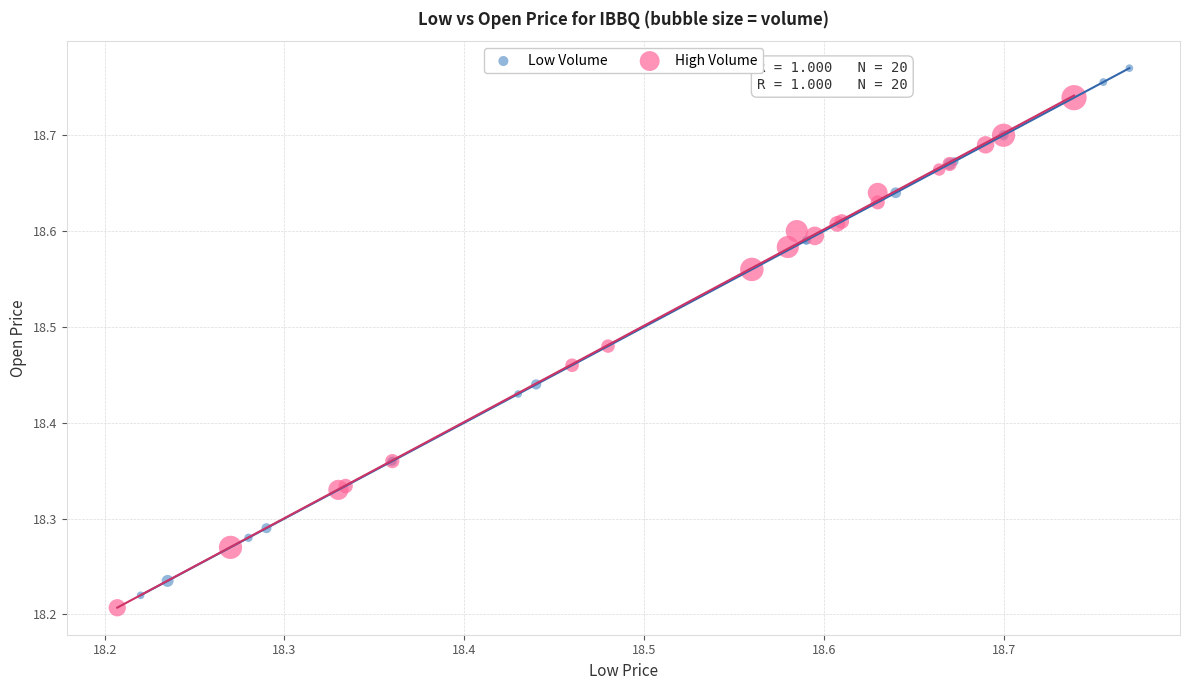

What are all the series names shown in the legend?

Low Volume, High Volume